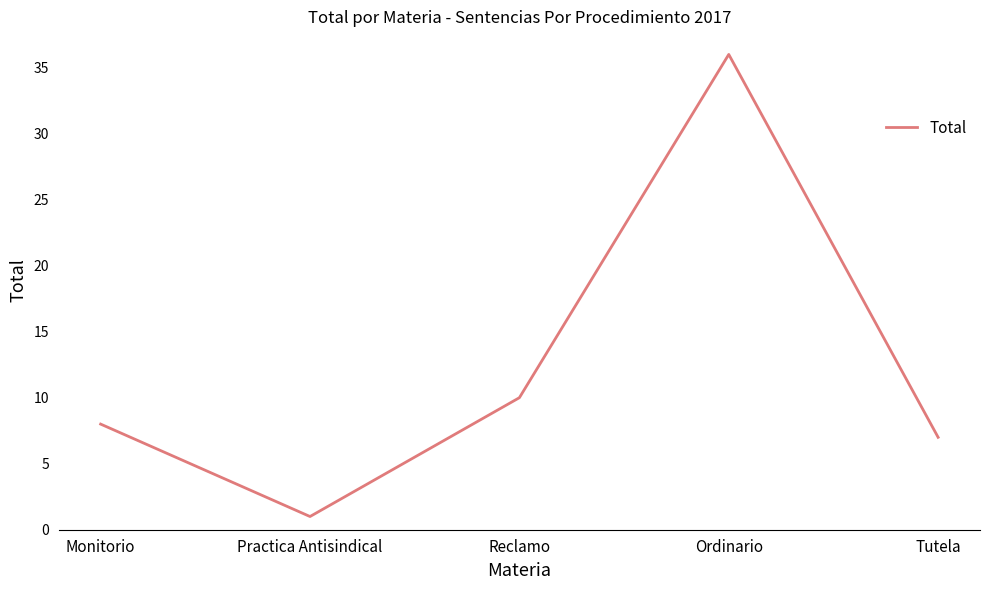

Reading right to left, what are all the values shown in this chart?

Tutela=7	Ordinario=36	Reclamo=10	Practica Antisindical=1	Monitorio=8